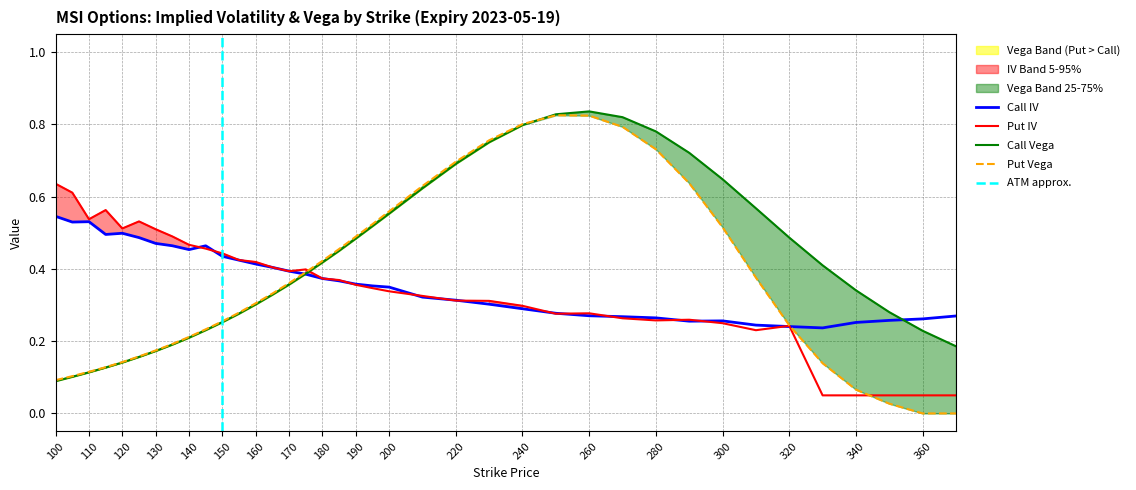

Between which two adjacent categories do Call IV and Put Vega first intersect?

170 and 175